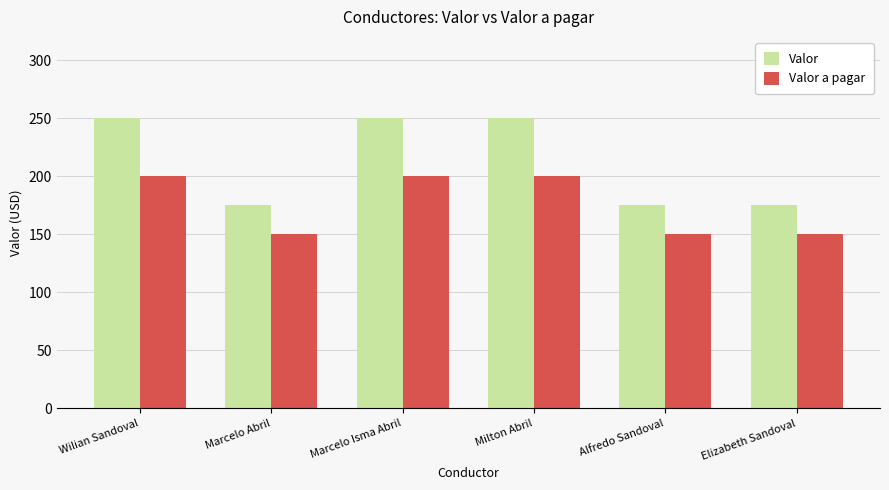

Count the Valor values in the range 175 to 250.

6